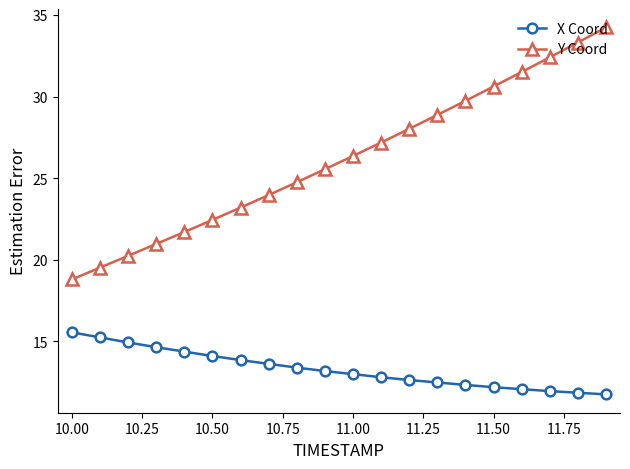

True or false: Y Coord and X Coord cross at least once.

False